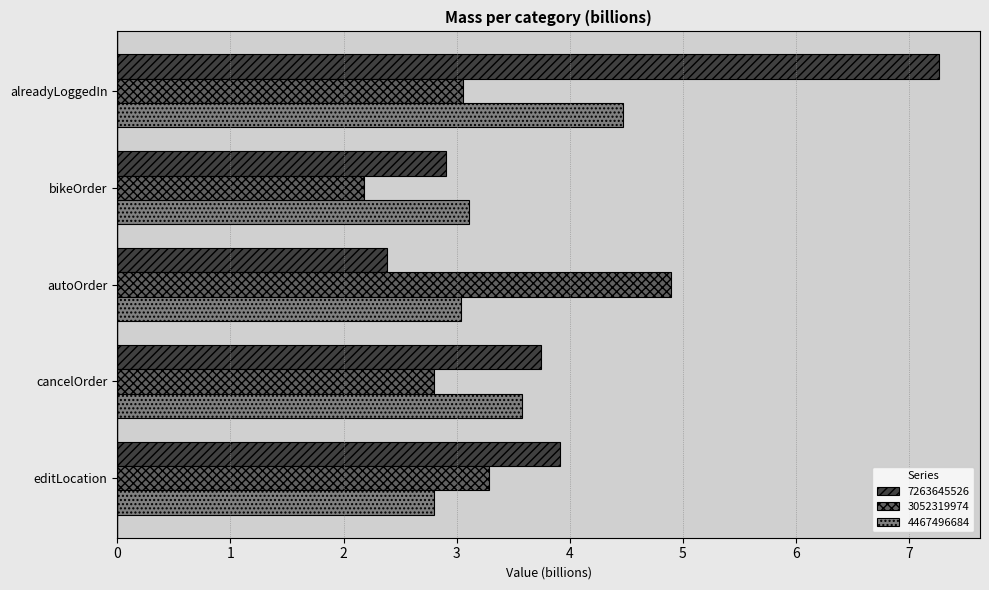

Which series has the widest spread of values?

7263645526